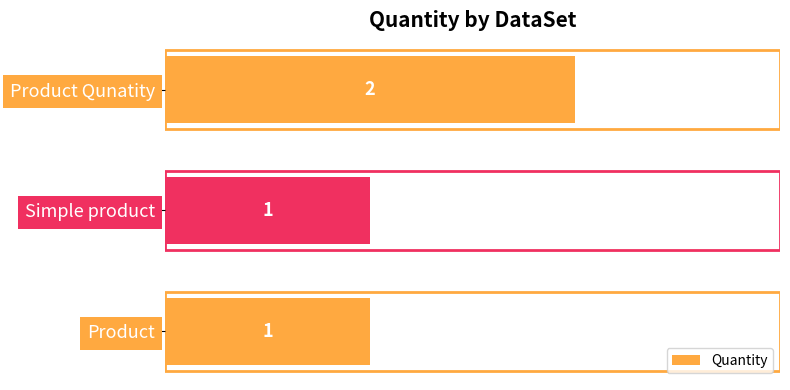

What is the sum of the values at Product Qunatity and Simple product?

3